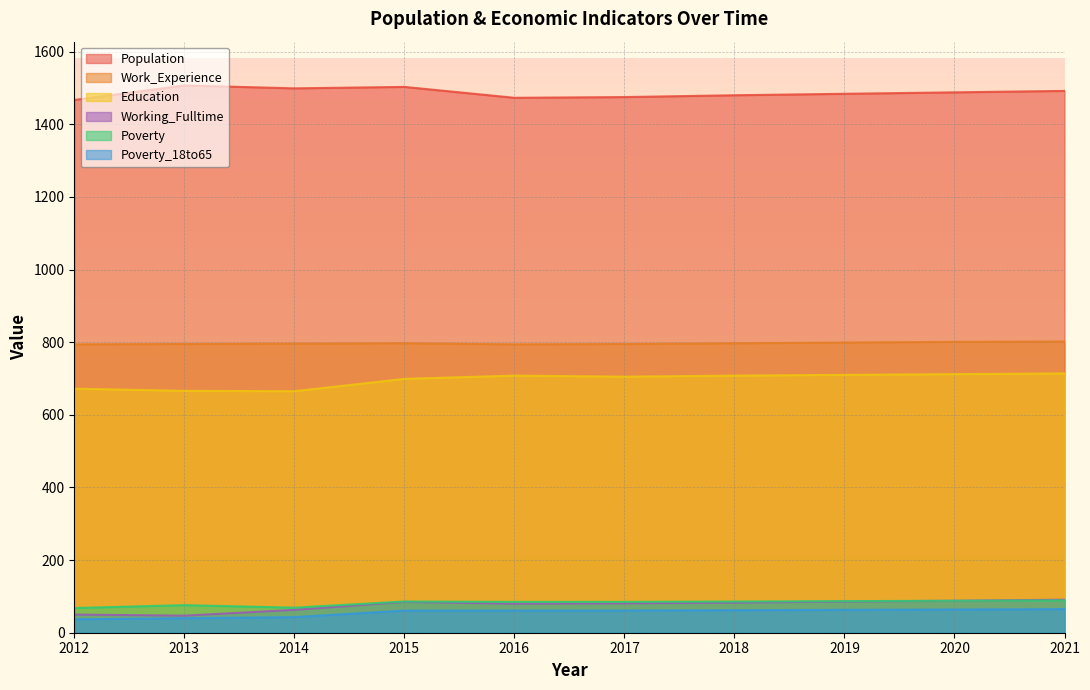

What is the difference between the maximum and minimum values in the Poverty series?

21